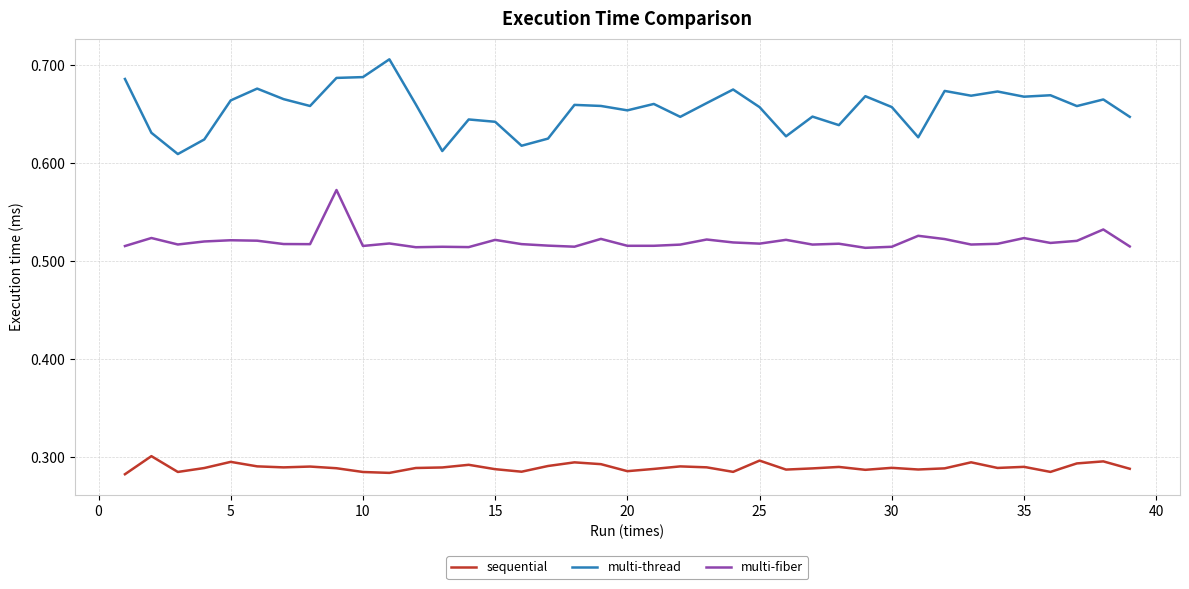

List the series in order of their overall mean, highest first.

multi-thread, multi-fiber, sequential